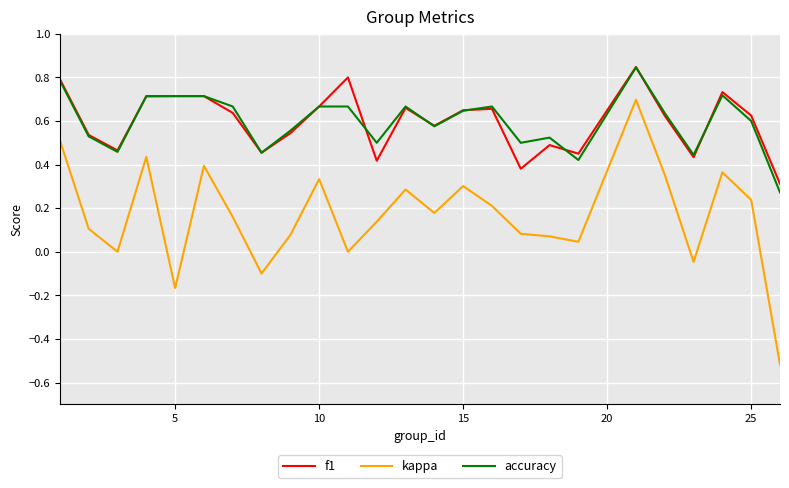

True or false: f1 and accuracy intersect in this chart.

True